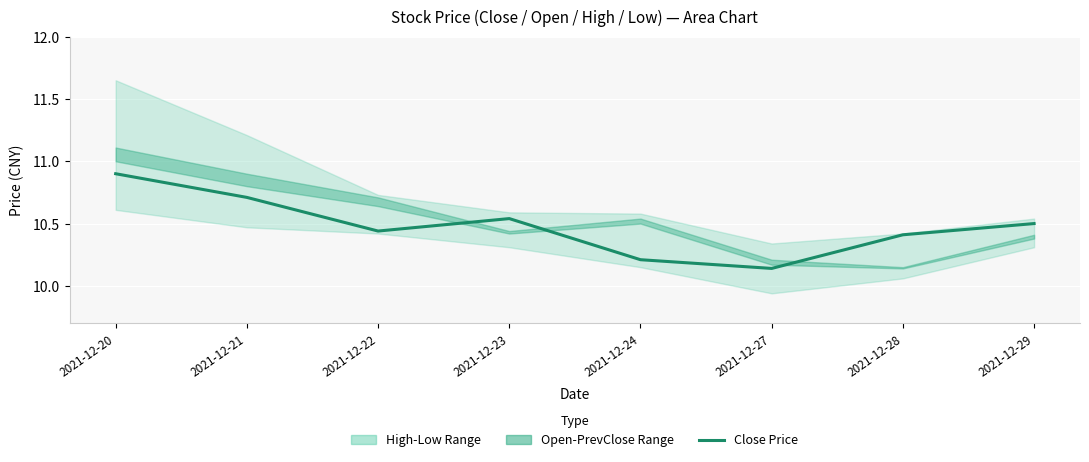

What is the average value?

10.5